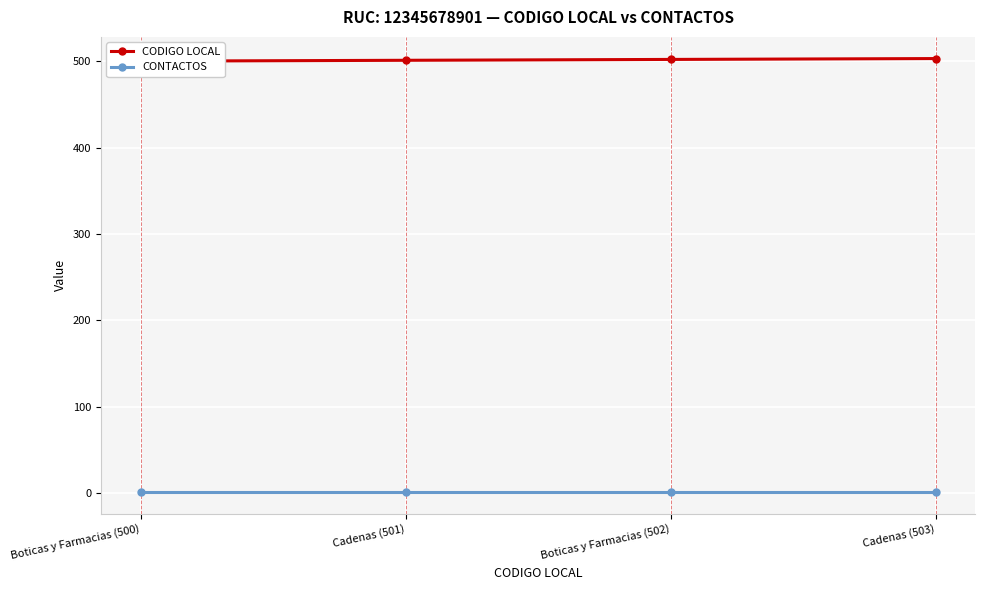

At which category is the sum across all series the highest?

Cadenas (503)